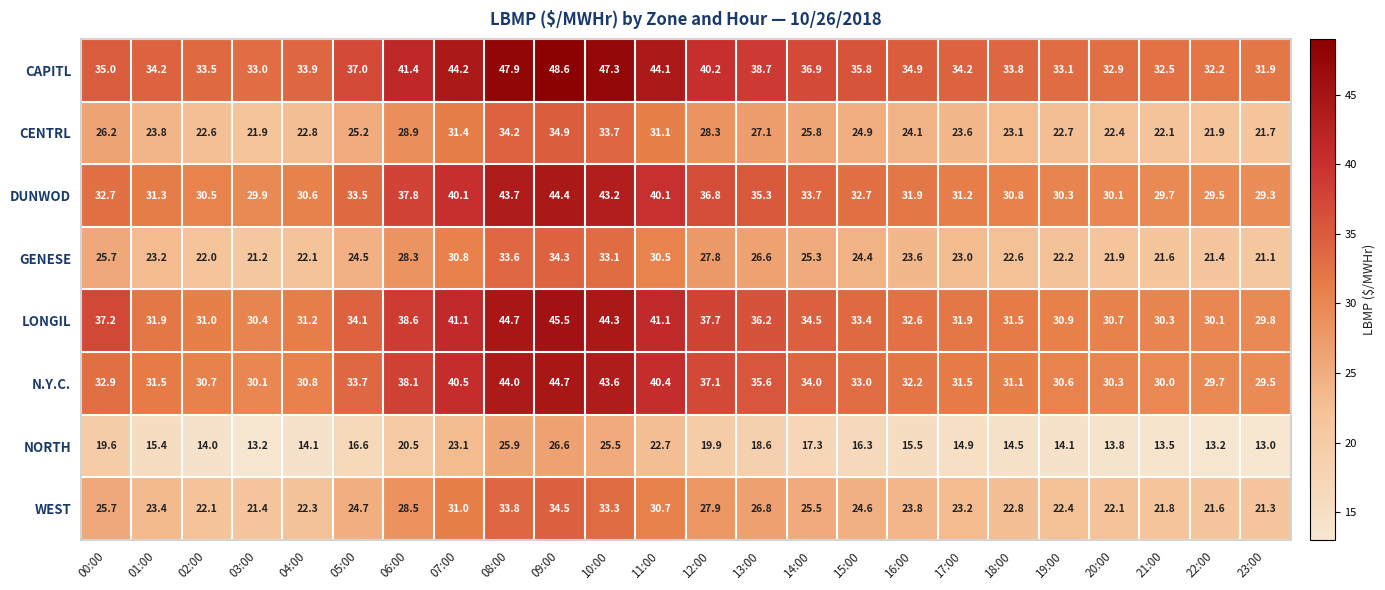

What is the spread (max minus min) of values at 12:00?

20.3